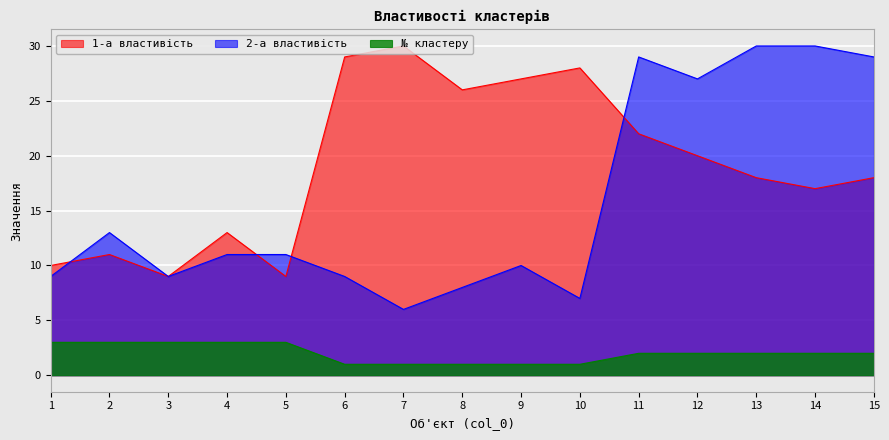

Rank the series by their maximum value, from lowest to highest.

№ кластеру, 1-а властивість, 2-а властивість